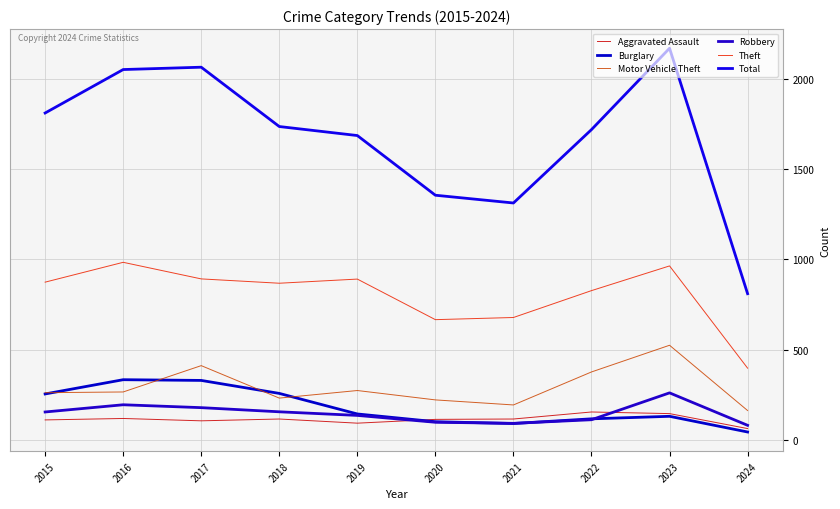

What is the difference between the highest and lowest values at 2015?

1702